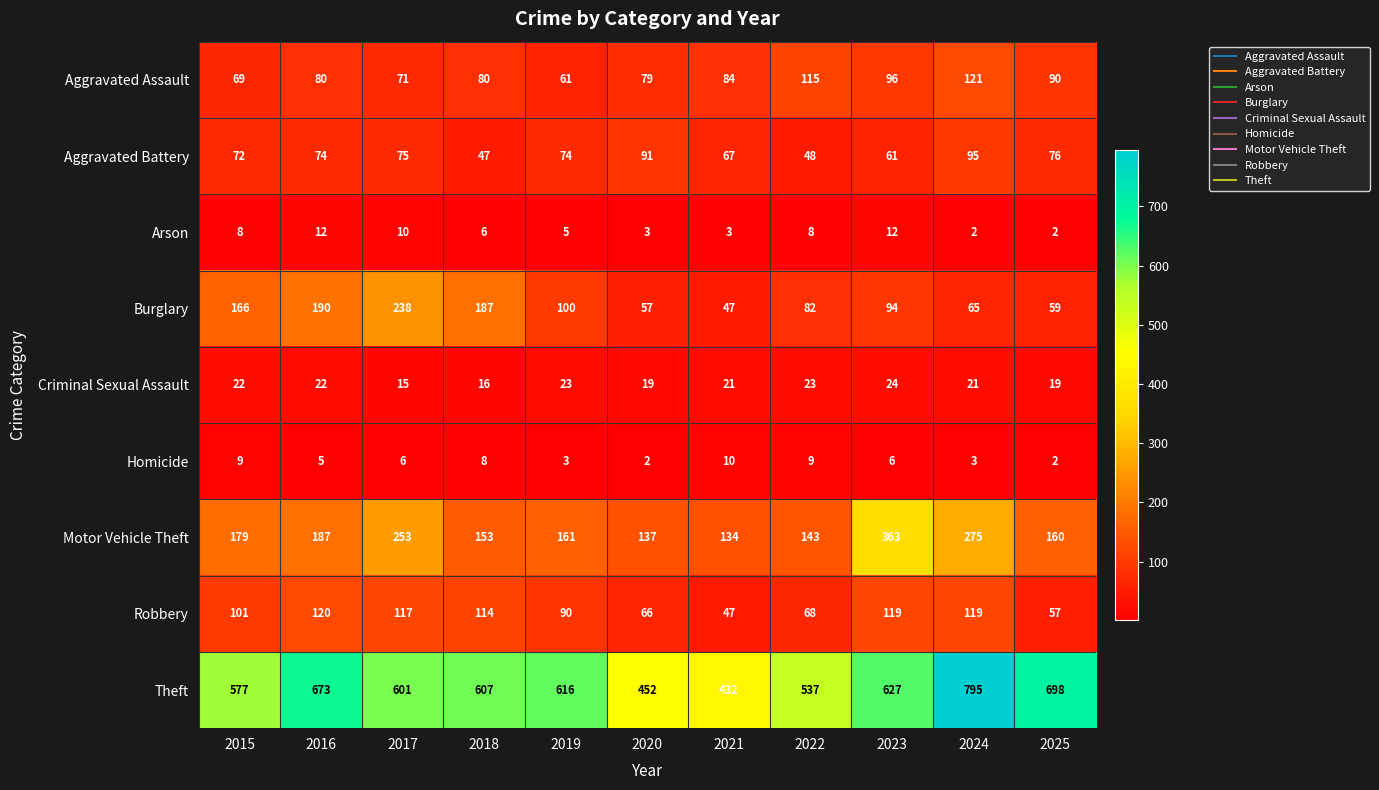

What is the total value across all series at 2015?

1203